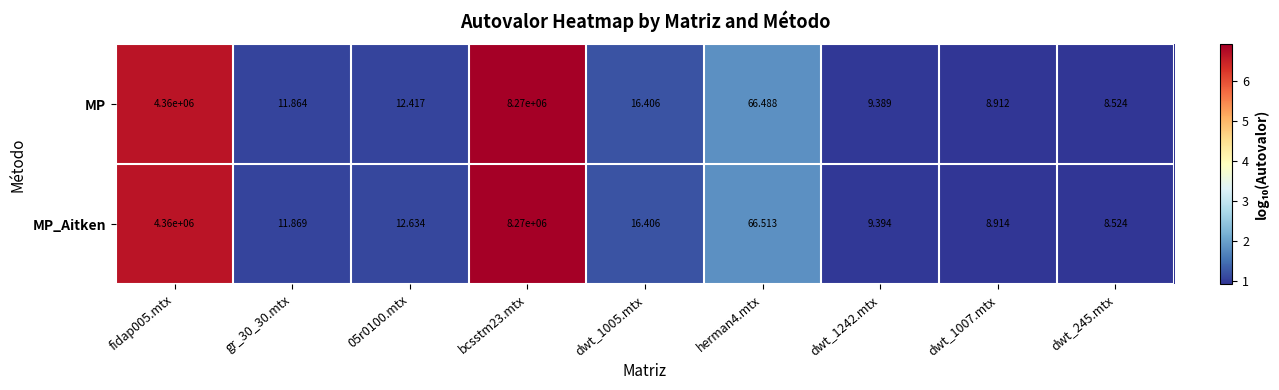

Which series has the largest total across all categories?

MP_Aitken